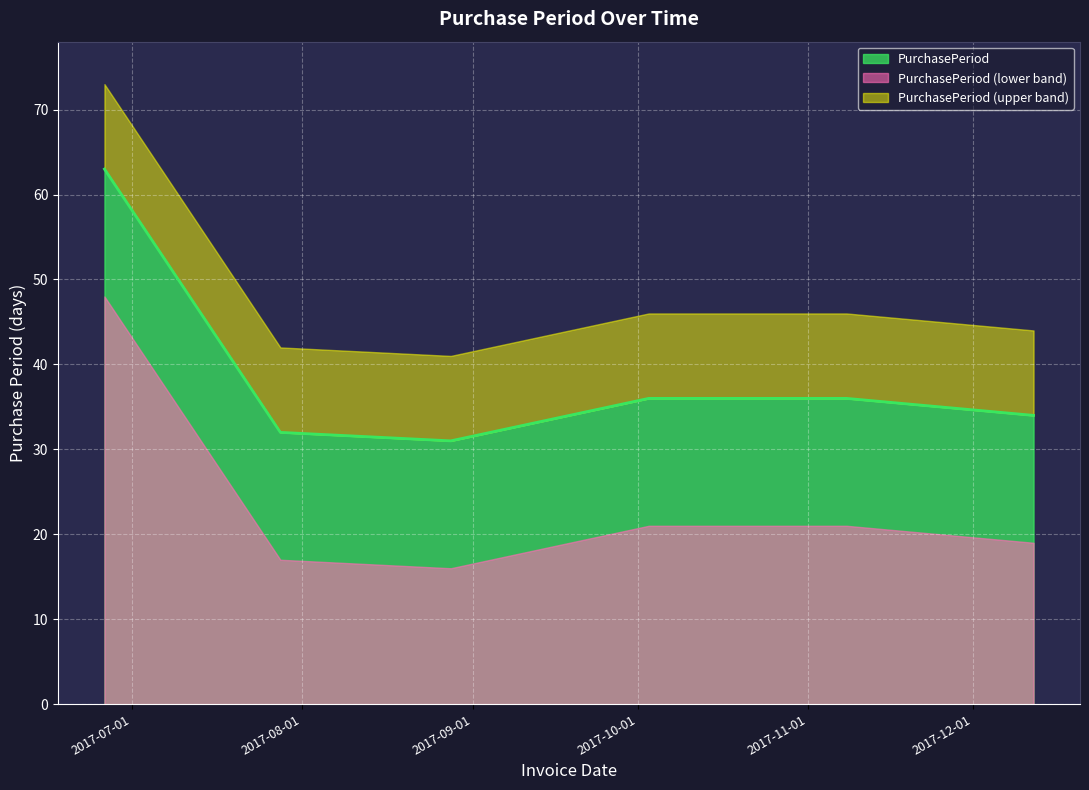

What is the average value?

39